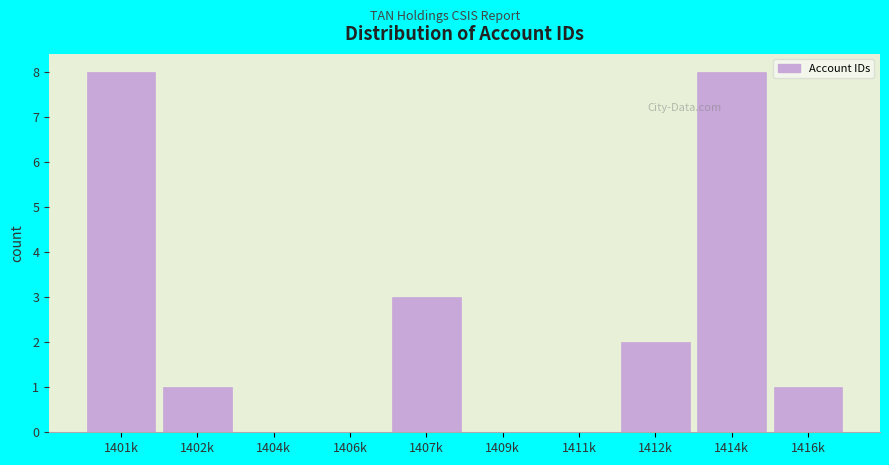

Reading left to right, transcribe all the data shown in this chart.

1401k=8	1402k=1	1404k=0	1406k=0	1407k=3	1409k=0	1411k=0	1412k=2	1414k=8	1416k=1